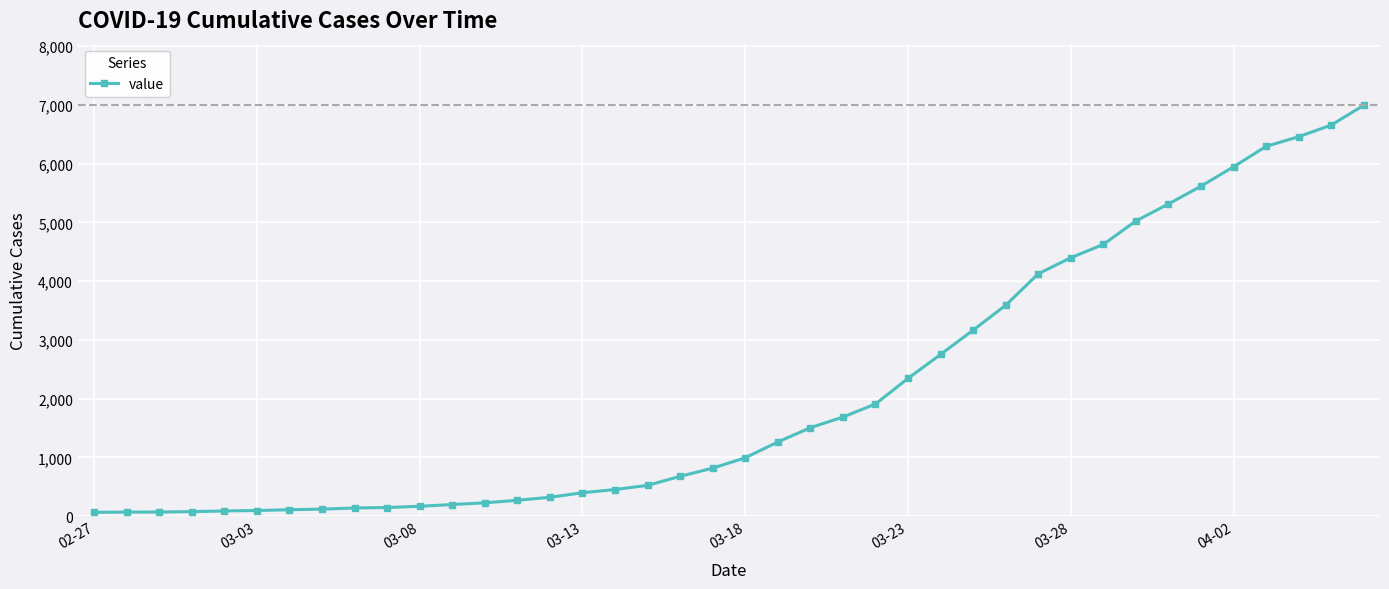

What is the maximum value shown in the chart?

6995